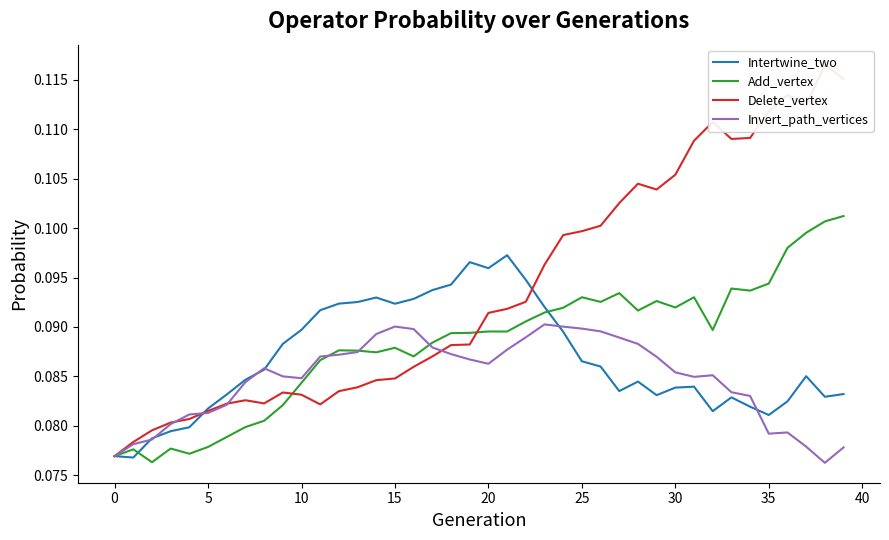

What value does the Intertwine_two series have at 16?

0.1